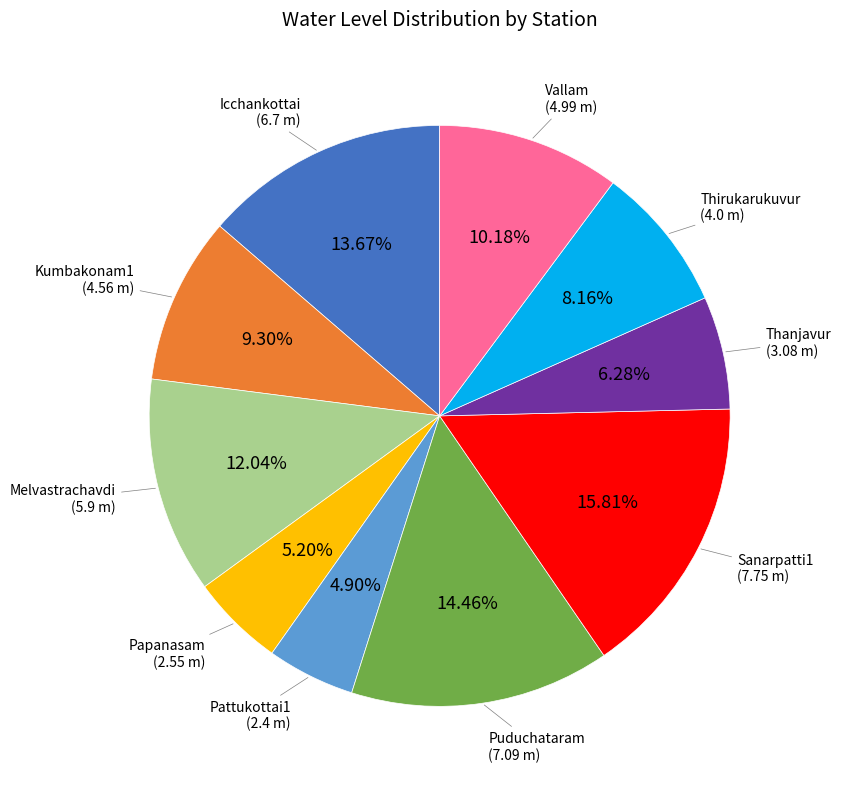

Does any single category account for the majority?

No